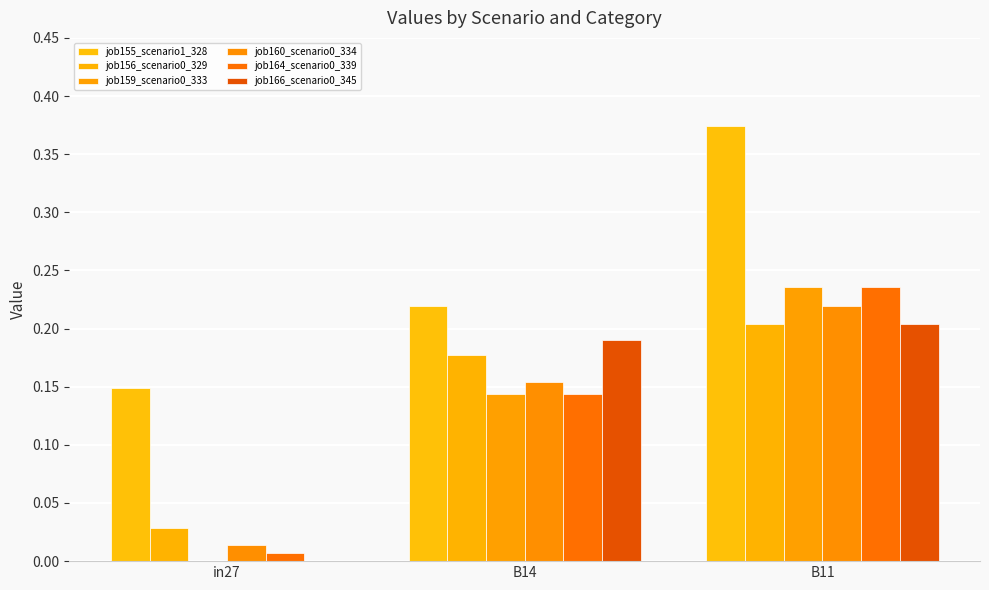

How many groups of bars are there?

3